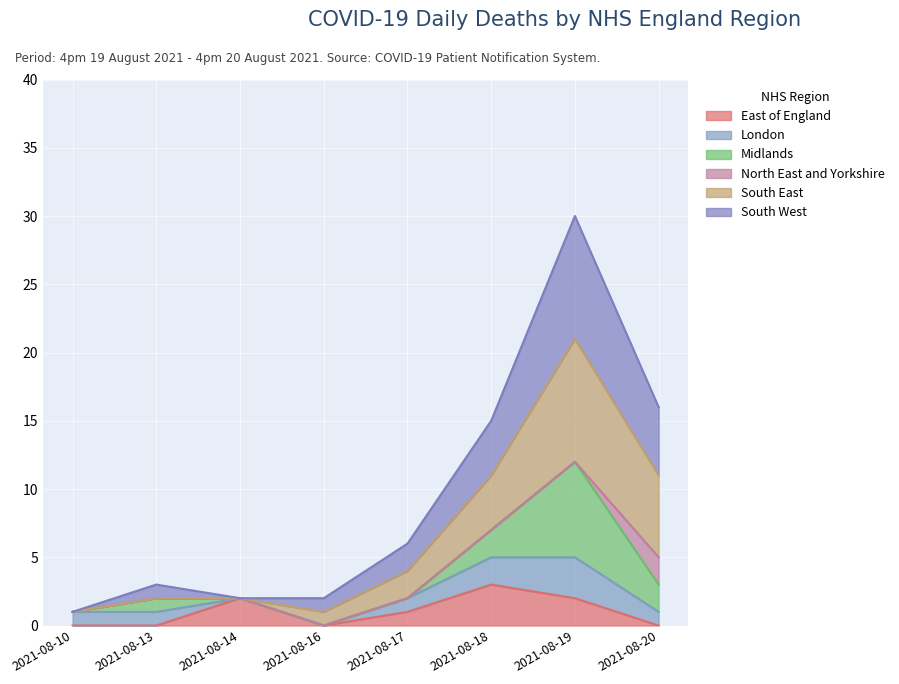

Which category has the highest value in the East of England series?

2021-08-18